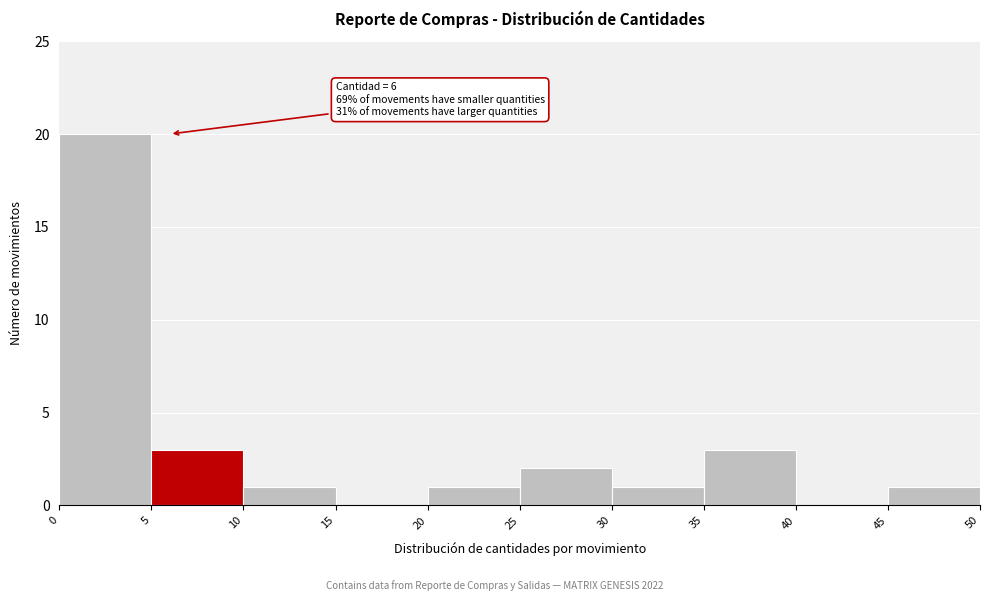

Over which range of the x-axis is the bar tallest?

0 to 5